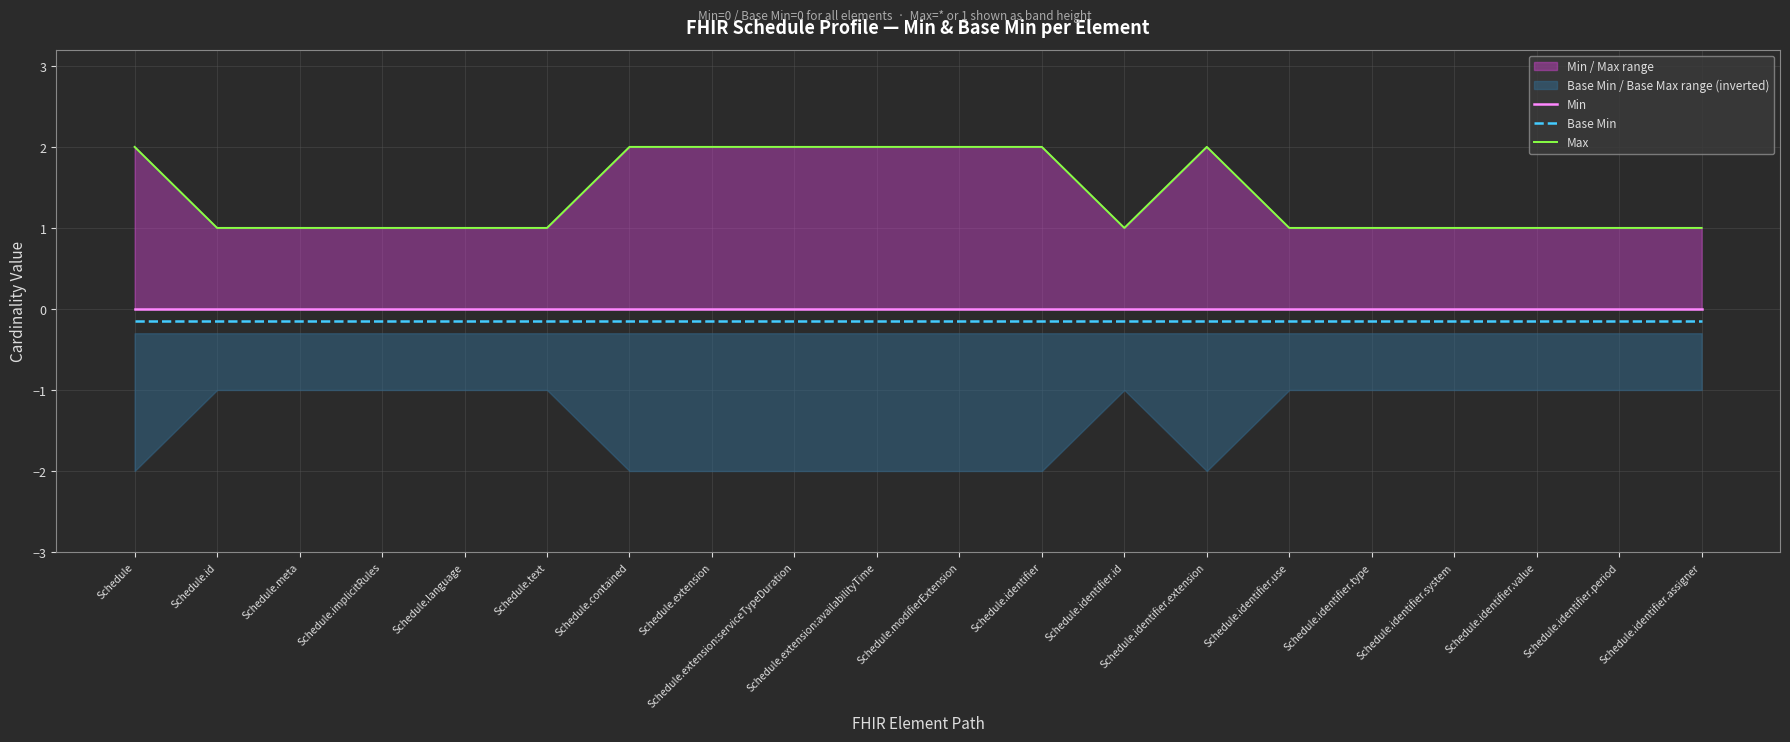

At which category does the chart reach its minimum across all series?

Schedule